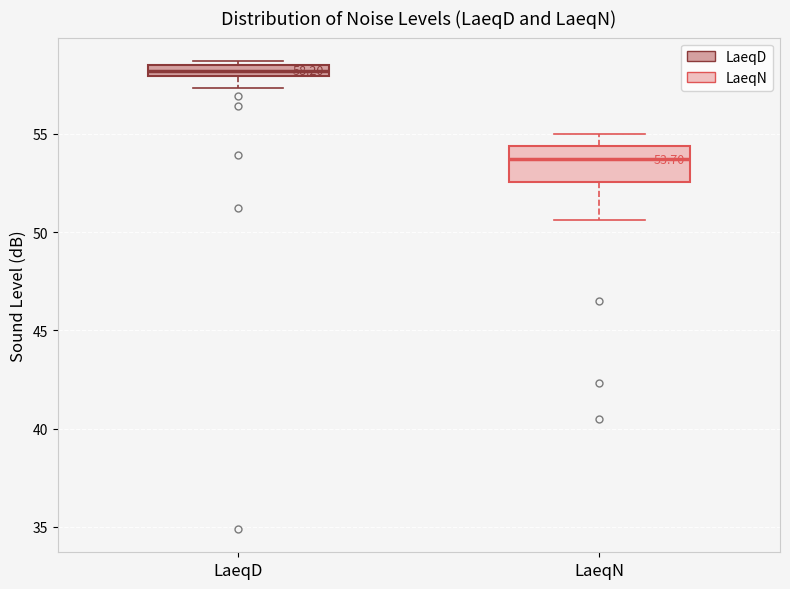

Comparing the boxes themselves (not the whiskers), which one is the tallest?

LaeqN